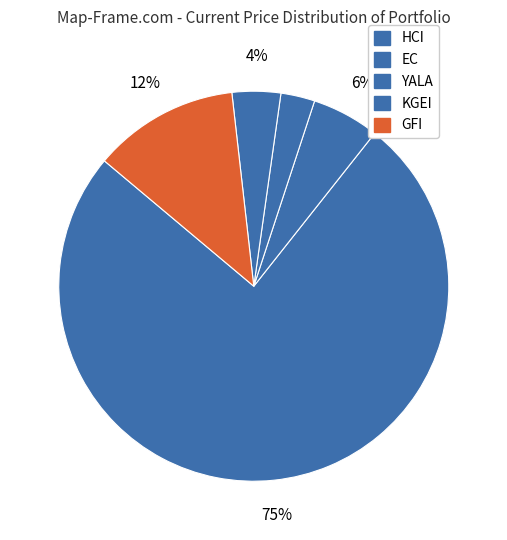

Is it true that KGEI is 1% of the pie?

False